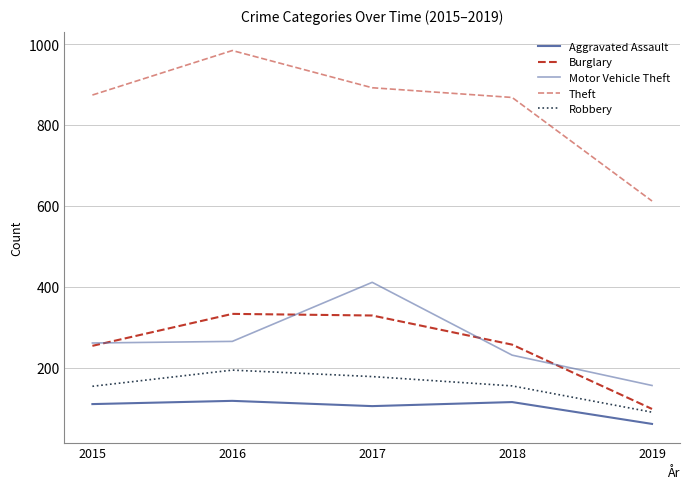

Reading left to right, list all the values displayed in this chart.

Aggravated Assault: 2015=110	2016=118	2017=105	2018=115	2019=61
Burglary: 2015=254	2016=333	2017=329	2018=257	2019=98
Motor Vehicle Theft: 2015=261	2016=265	2017=411	2018=231	2019=156
Theft: 2015=874	2016=984	2017=892	2018=868	2019=612
Robbery: 2015=154	2016=194	2017=178	2018=155	2019=90